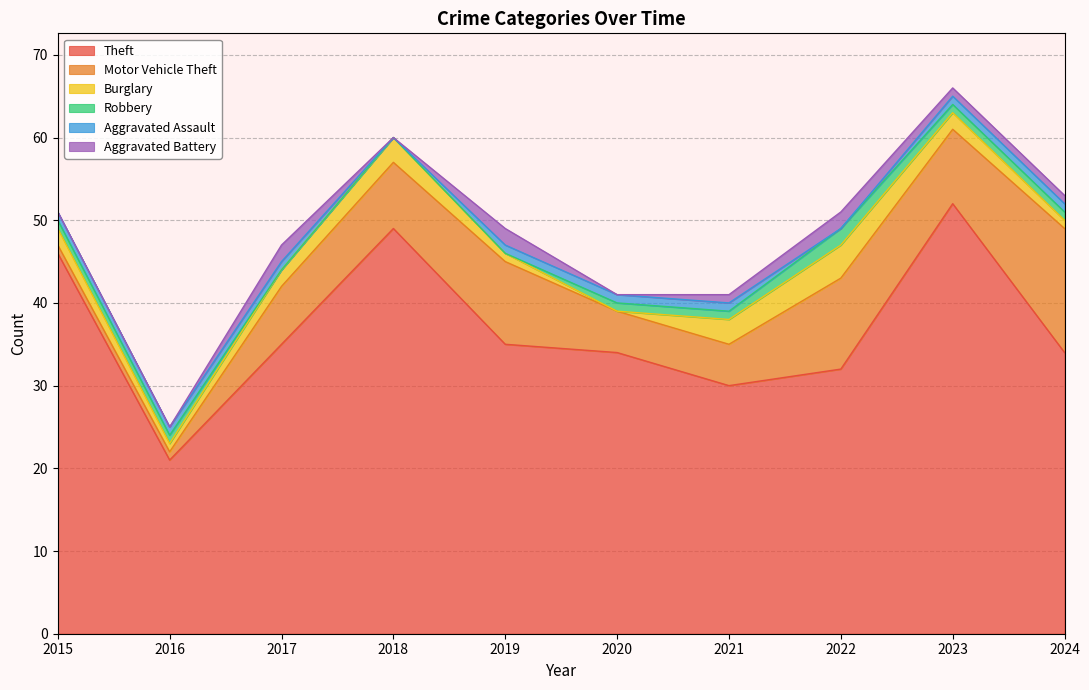

Rank the series by their maximum value, from lowest to highest.

Aggravated Assault, Robbery, Aggravated Battery, Burglary, Motor Vehicle Theft, Theft